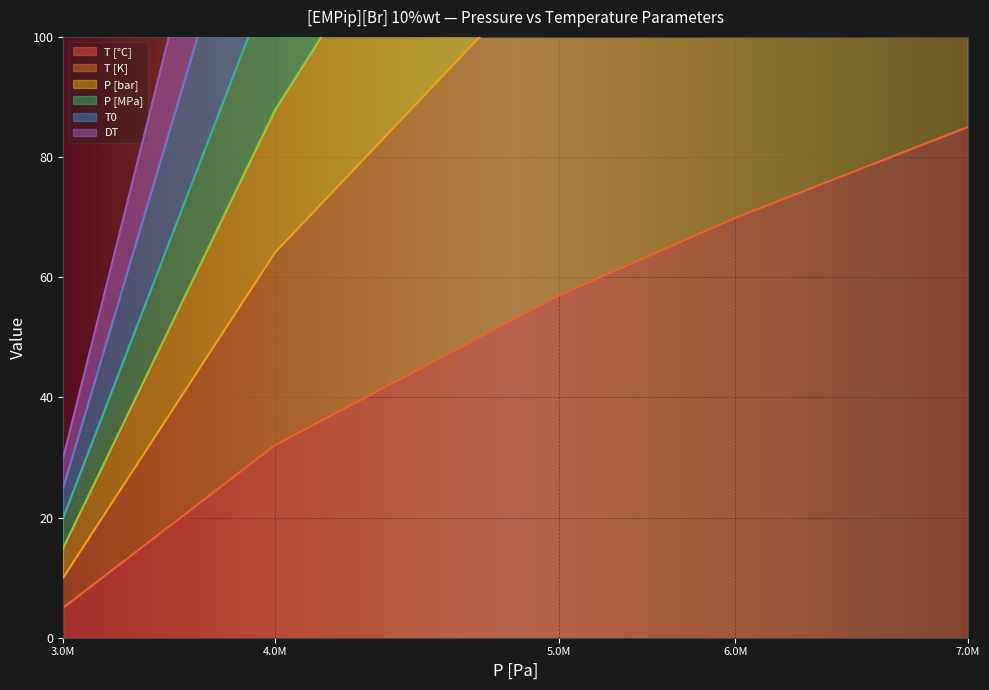

What is the value of the P [bar] point at the 3rd from the left?

211.4